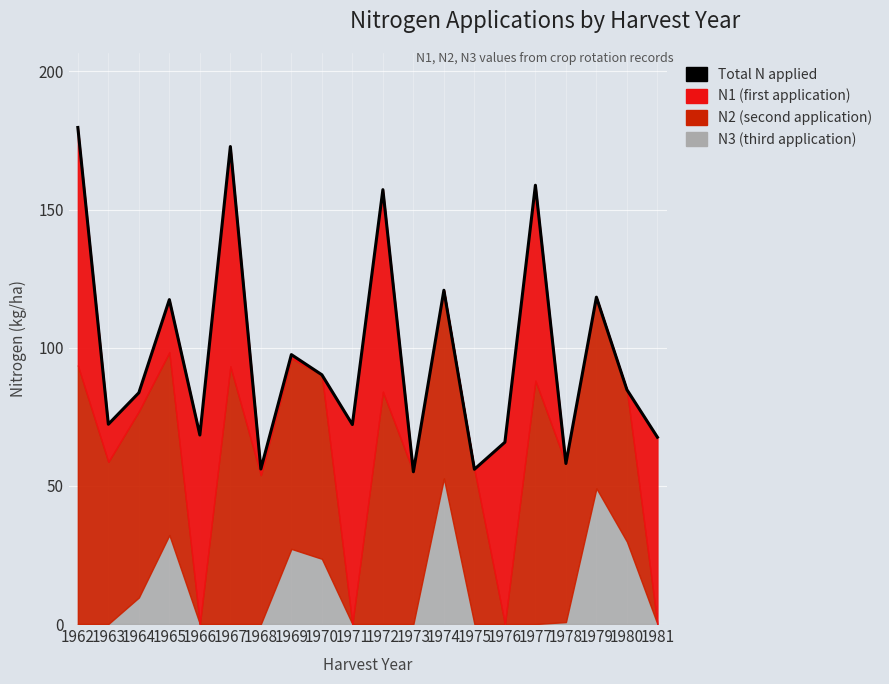

List the labels in order of value, largest first.

1962, 1967, 1977, 1972, 1974, 1979, 1965, 1969, 1970, 1980, 1964, 1963, 1971, 1966, 1981, 1976, 1978, 1968, 1975, 1973